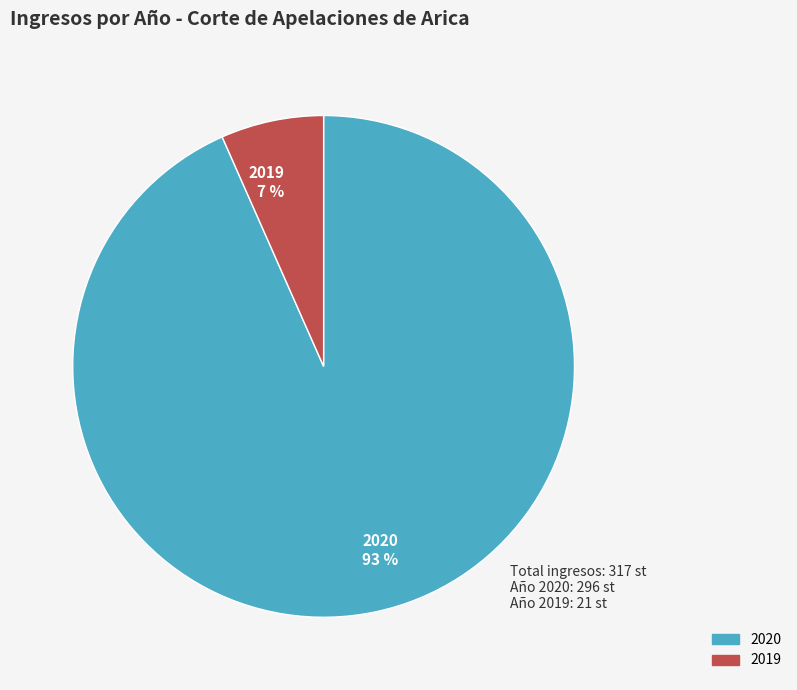

To the nearest percent, what is the combined percentage of 2020 and 2019?

100%